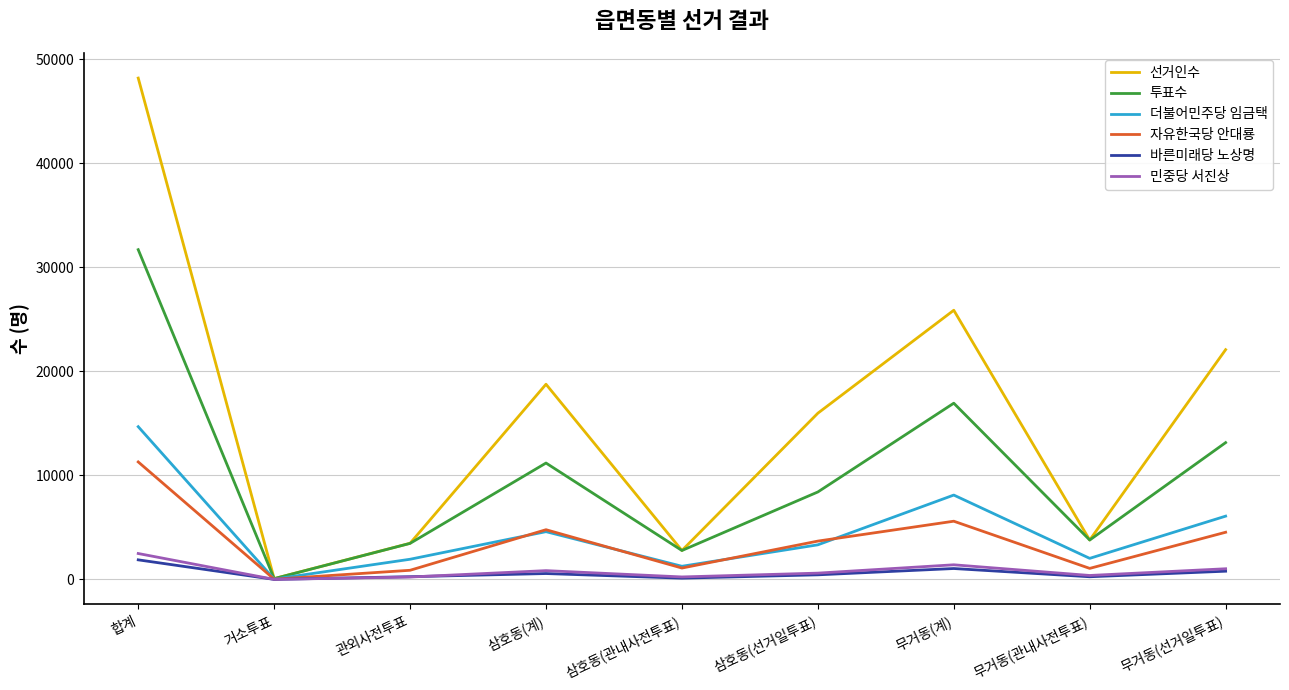

What is the highest value of the 선거인수 series?

48192